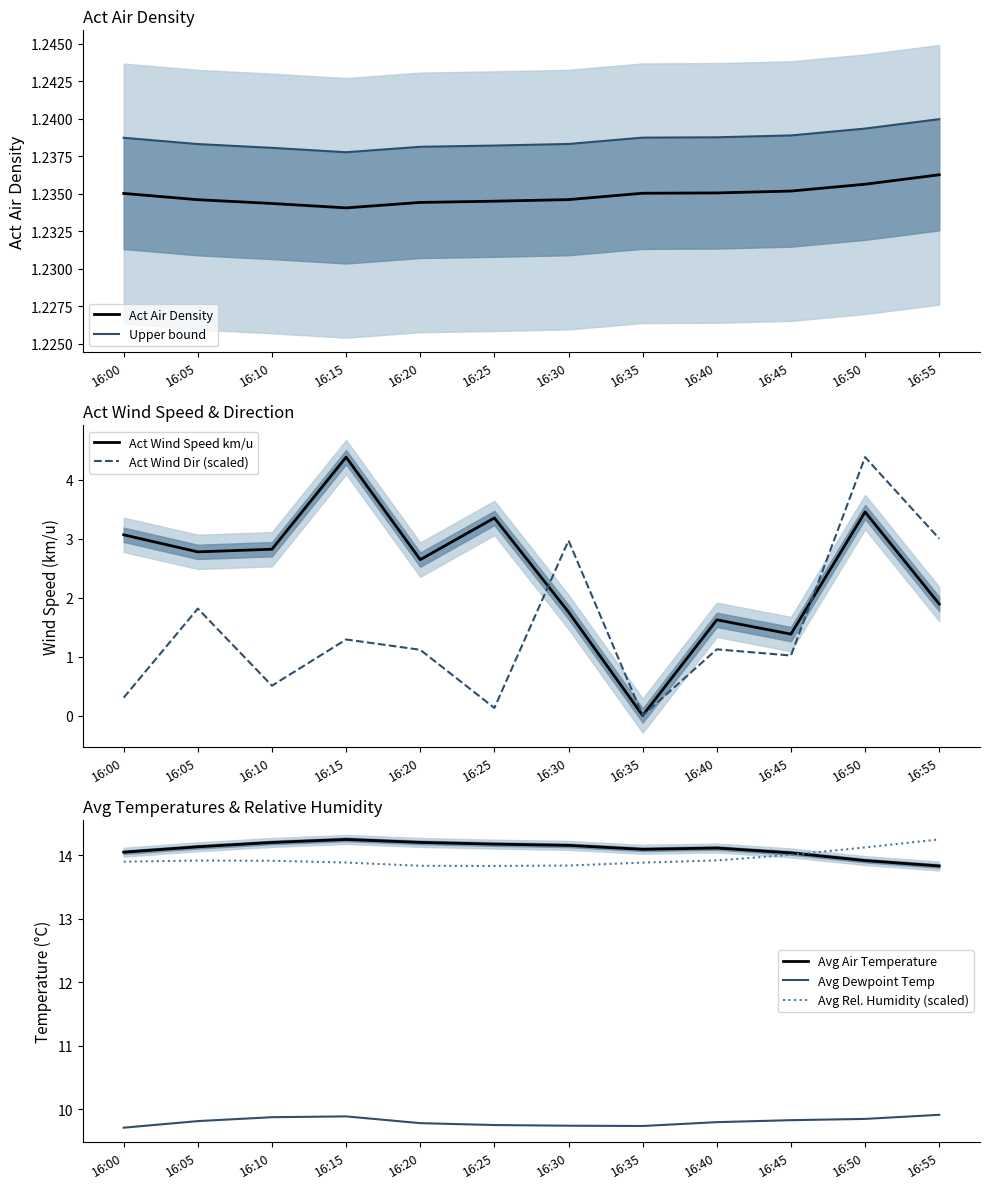

Between which two adjacent categories do Act Wind Direction and Act Air Density first intersect?

16:00 and 16:05